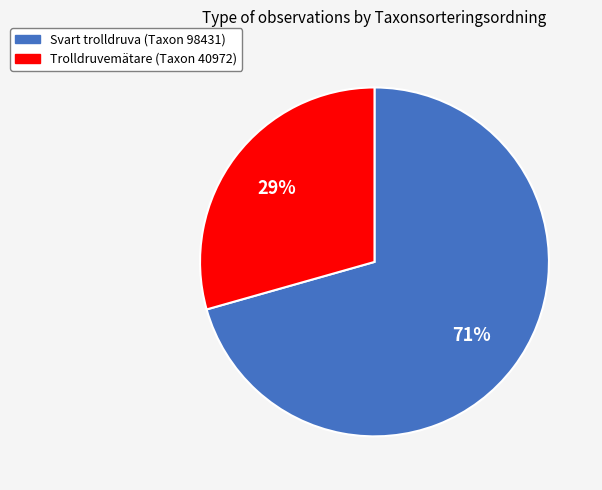

Is there any slice that represents more than half of the pie?

Yes